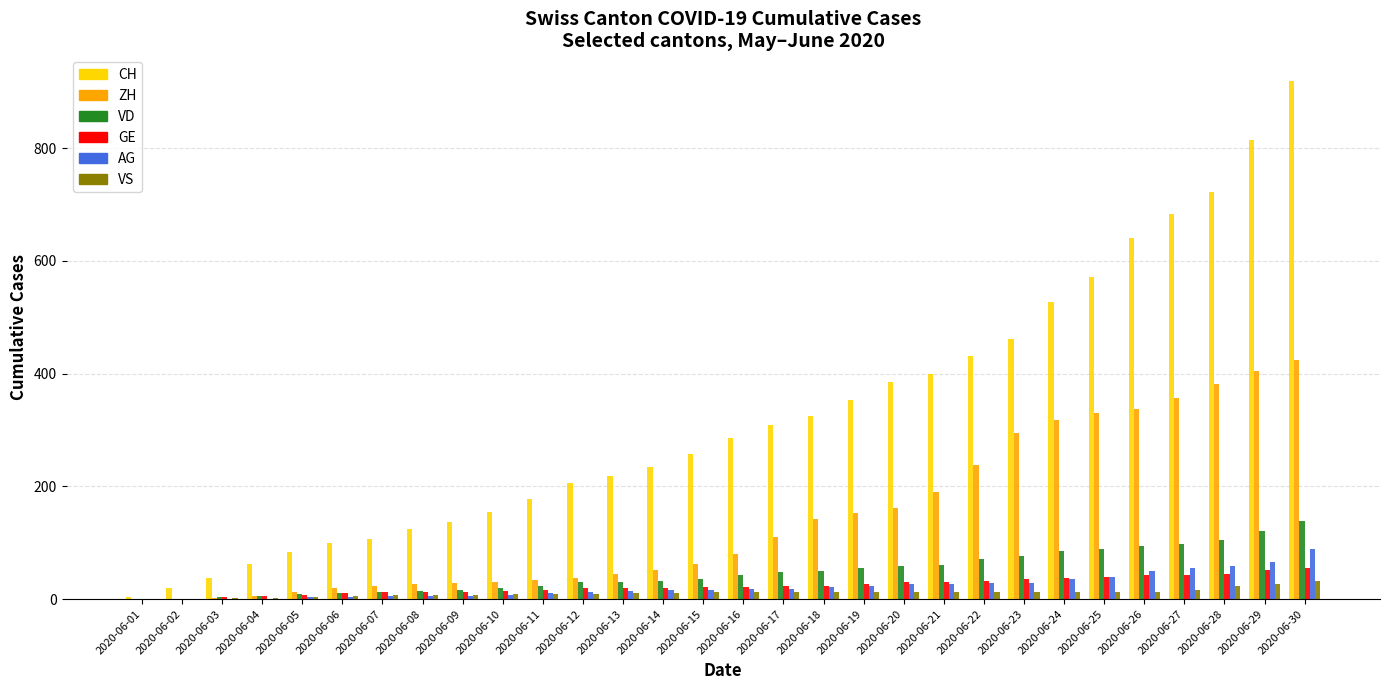

Which category has the highest value in the ZH series?

2020-06-30